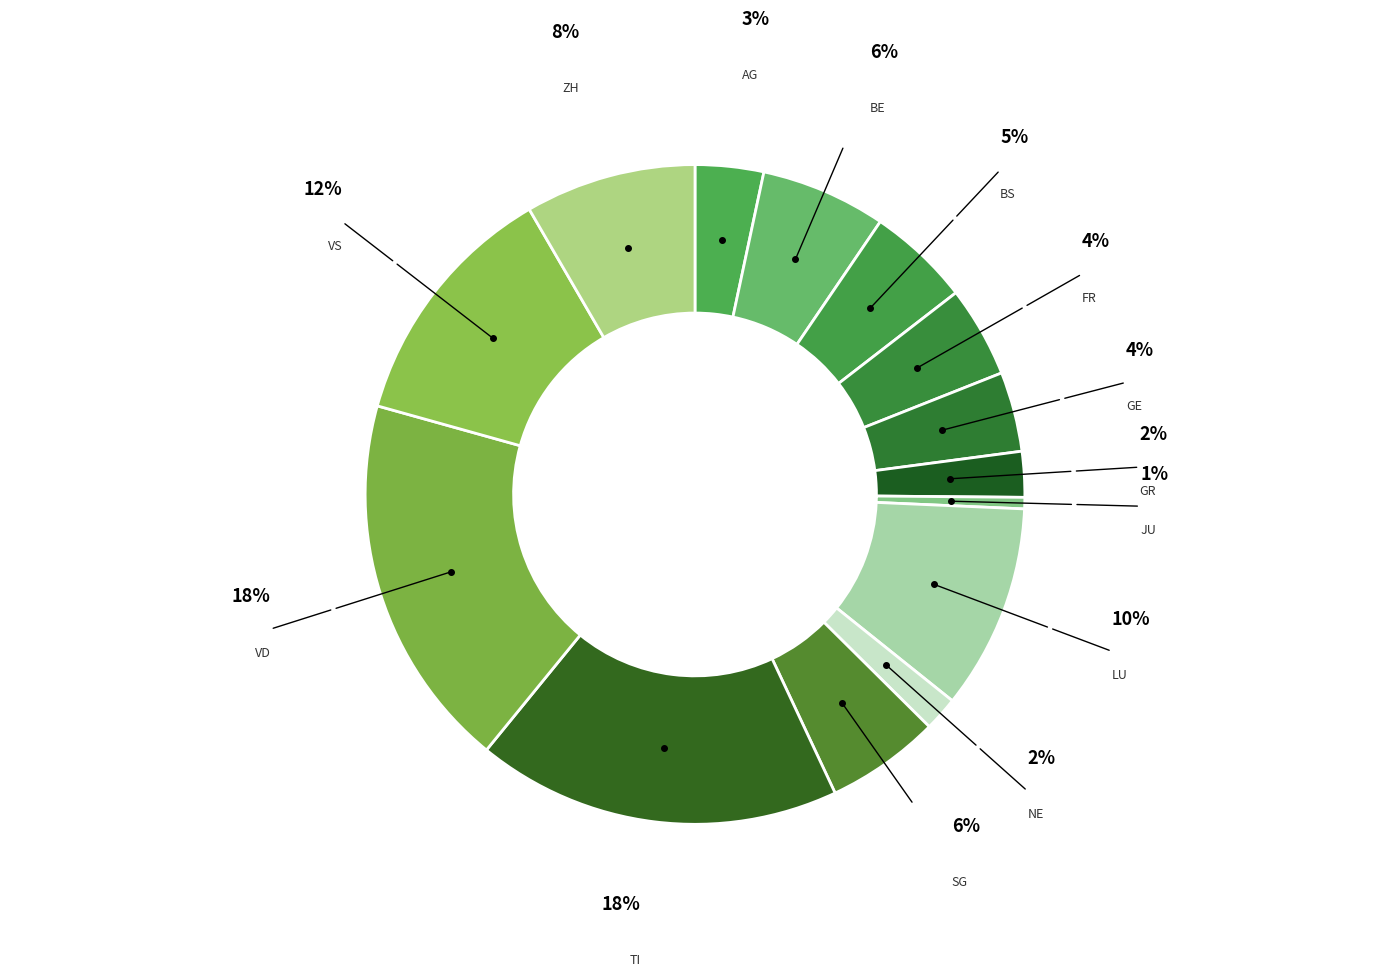

How many slices are in this pie chart?

14